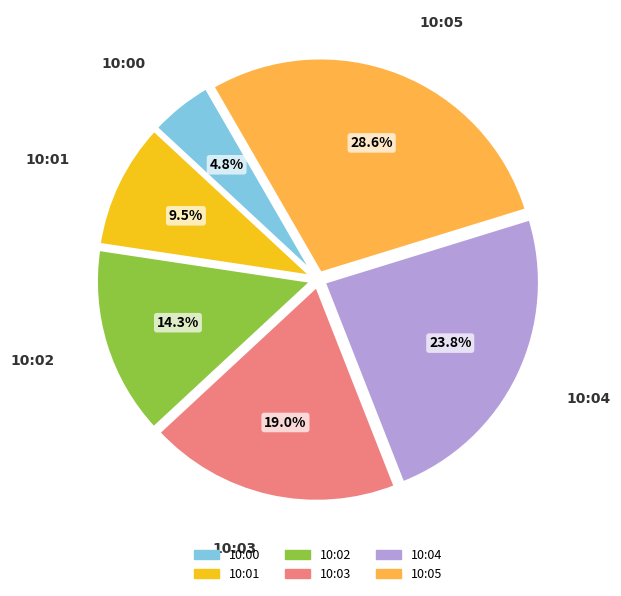

What percentage is the 10:03 slice, to the nearest percent?

19%